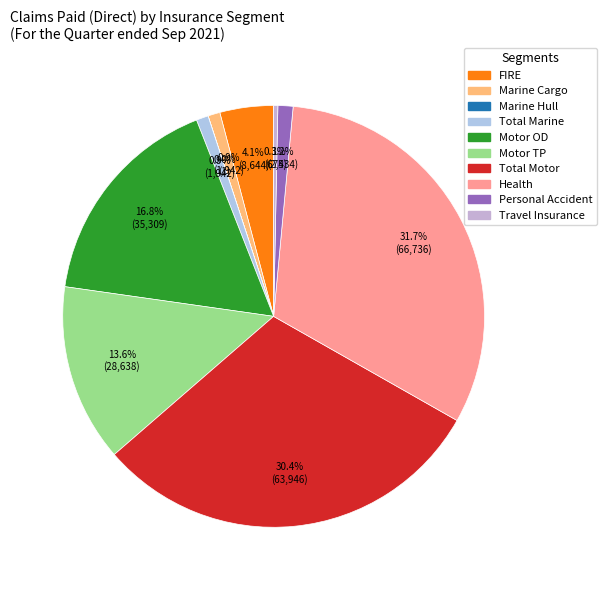

How many slices are in this pie chart?

10